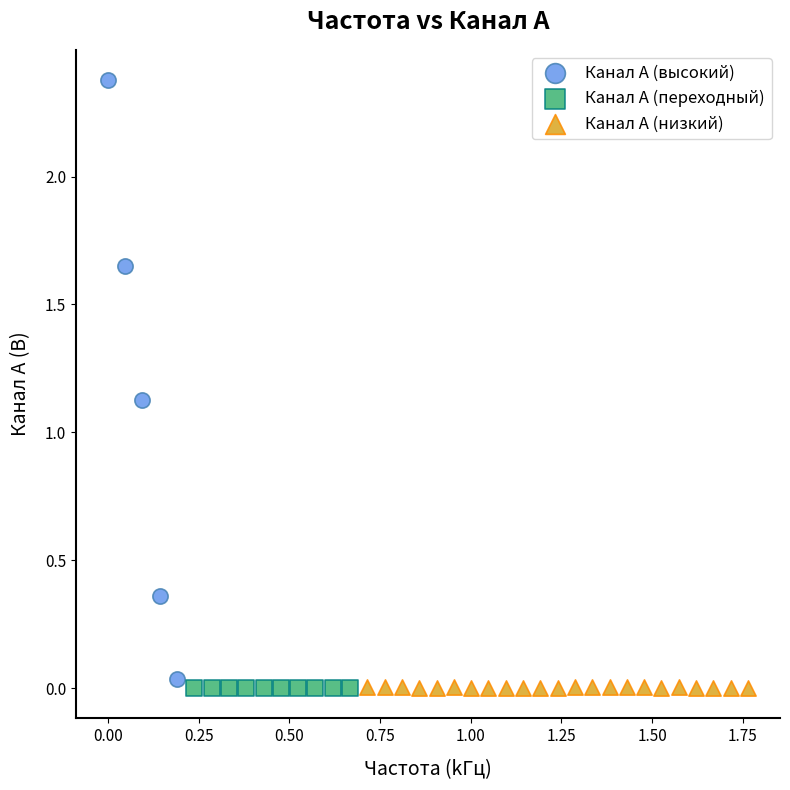

Which series has the largest Y range (max minus min)?

Канал A (высокий)